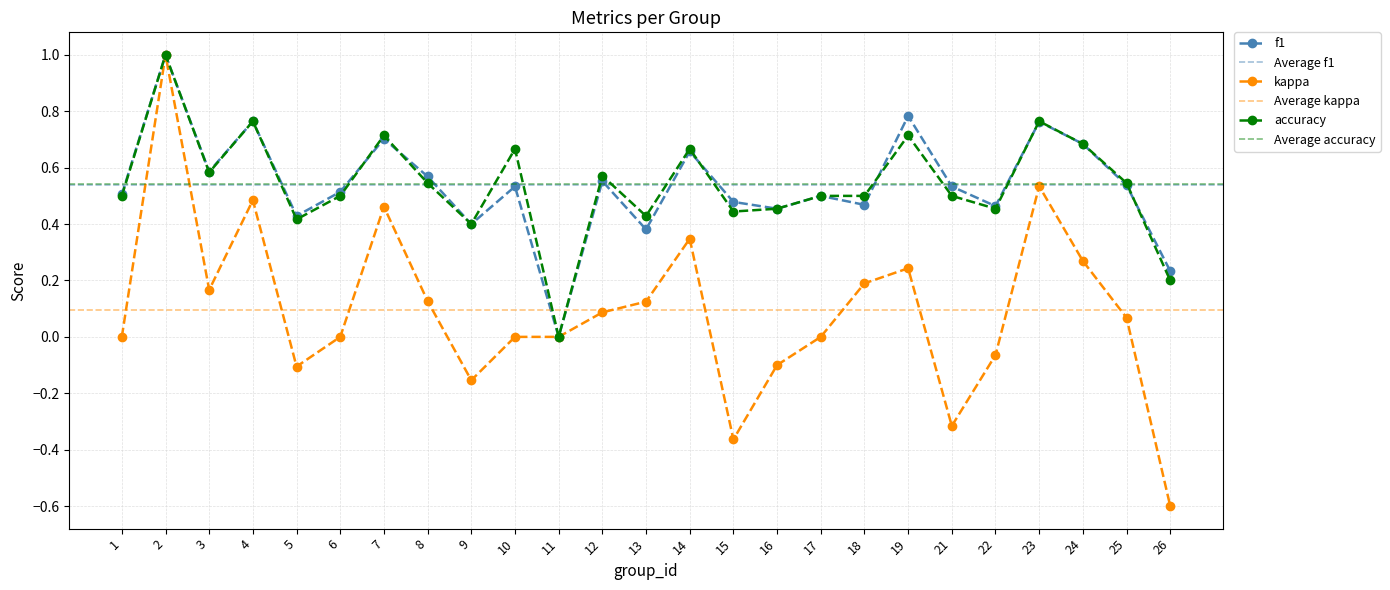

True or false: accuracy and f1 cross at least once.

True